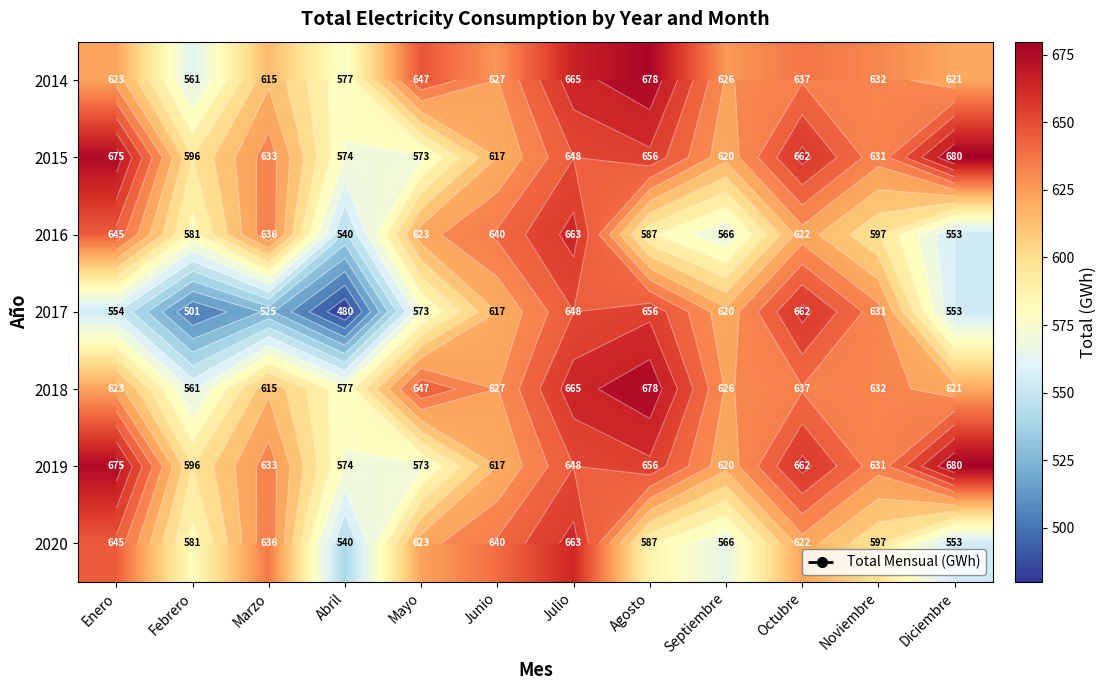

What is the sum of all 2019 values?

7565.8